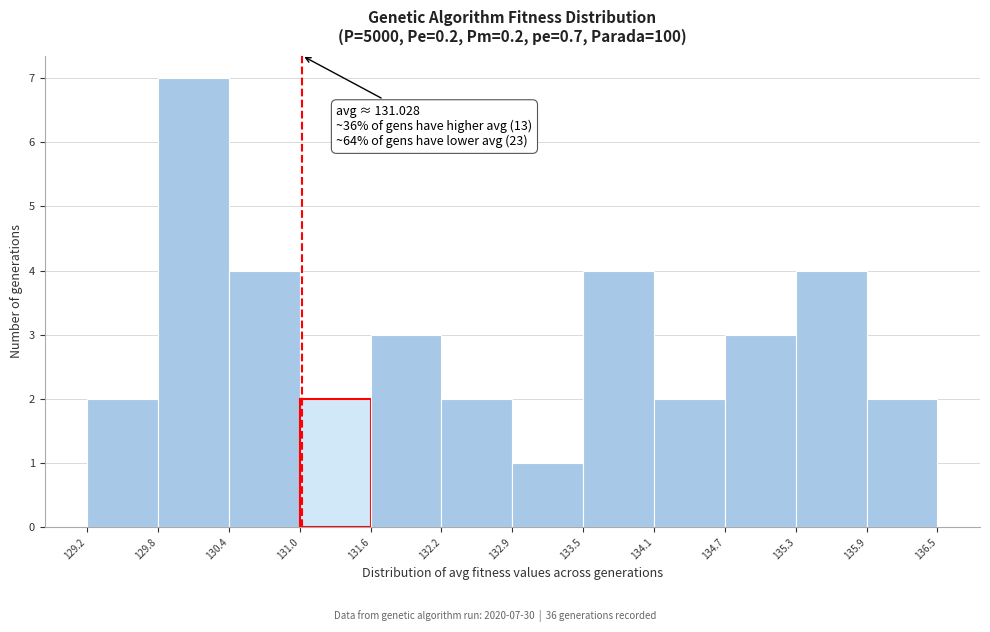

Over which range of the x-axis is the bar tallest?

129.8 to 130.4